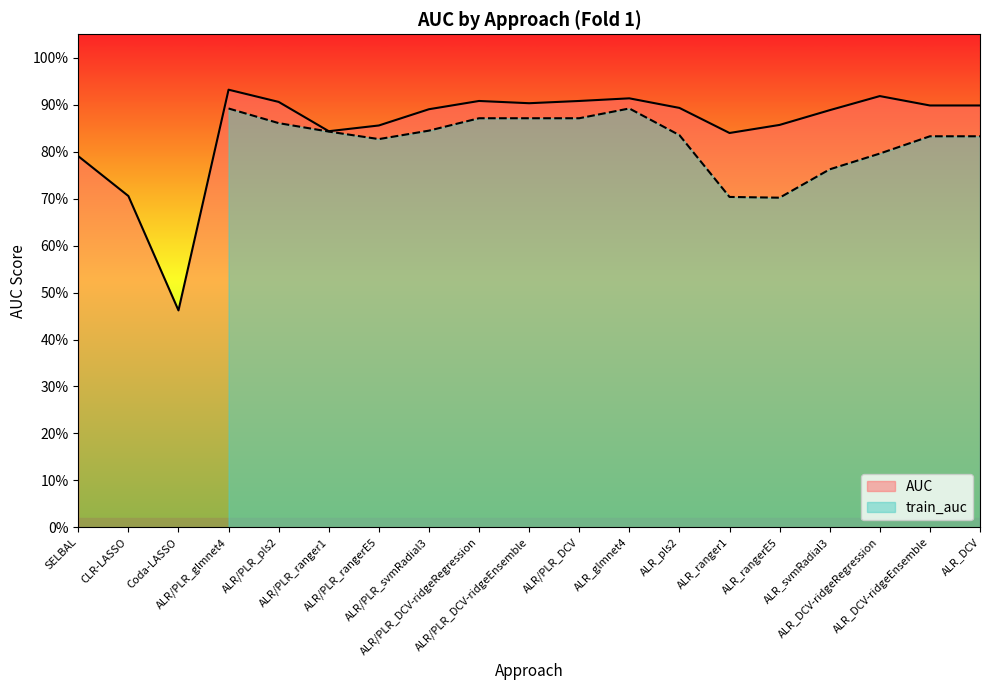

What position from the left is CLR-LASSO?

2